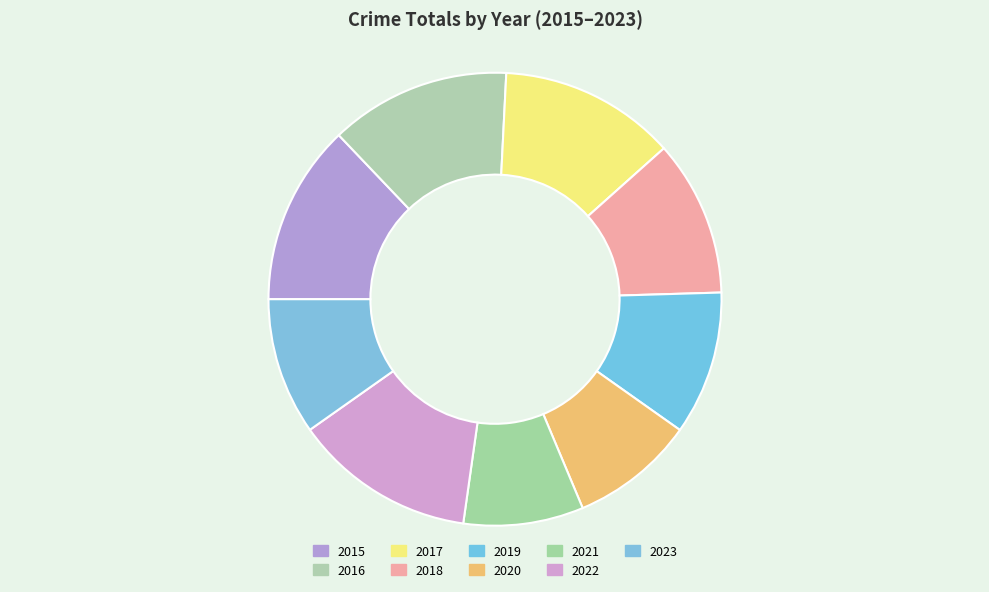

Is there any slice that represents more than half of the pie?

No